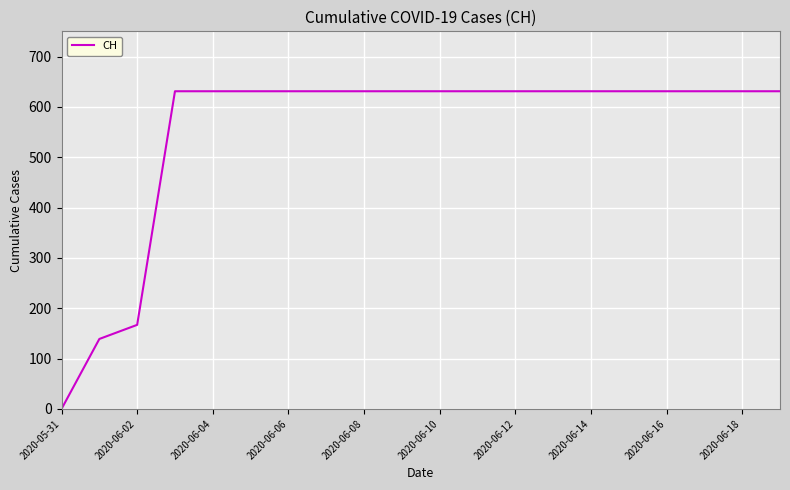

What is the difference between the maximum and minimum values?

631